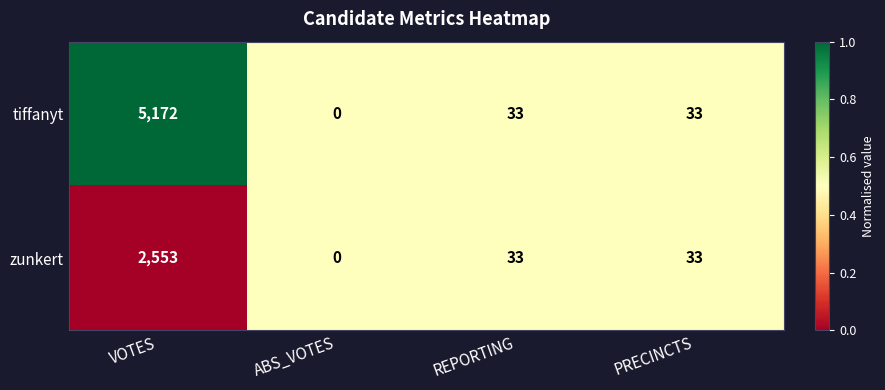

Where does the zunkert series first go above 33?

VOTES